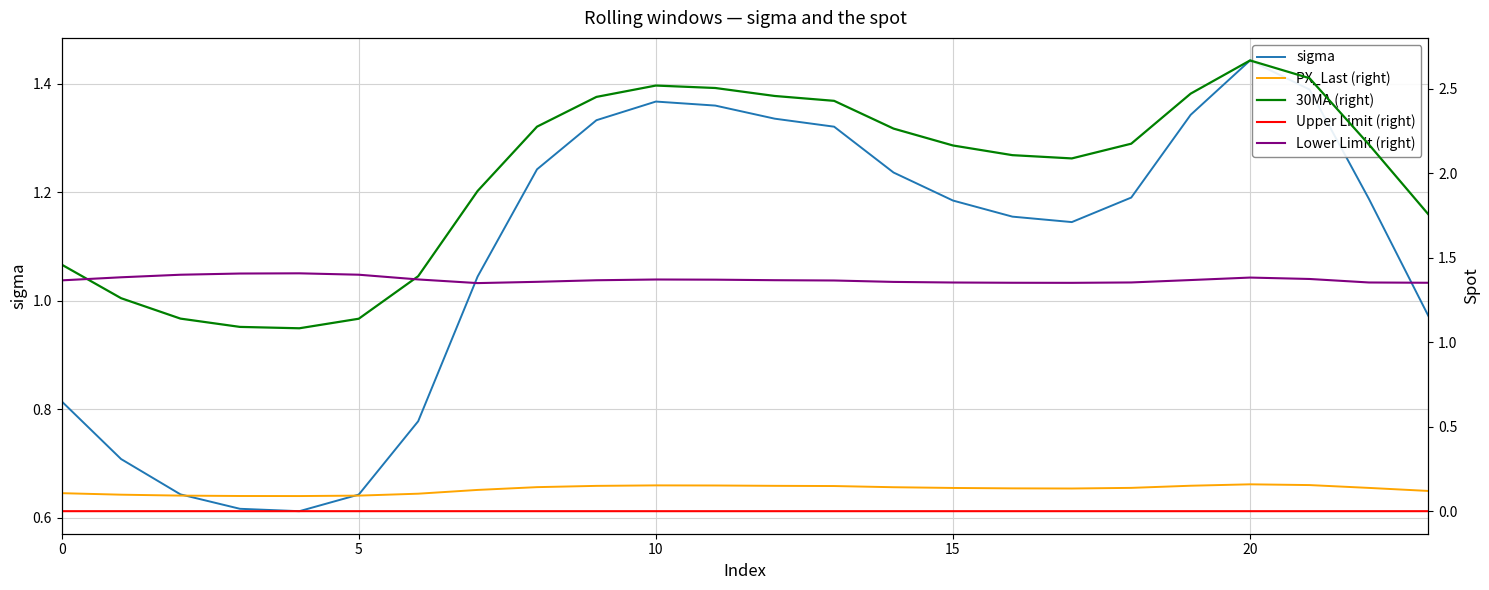

How many data points does each series have?

24